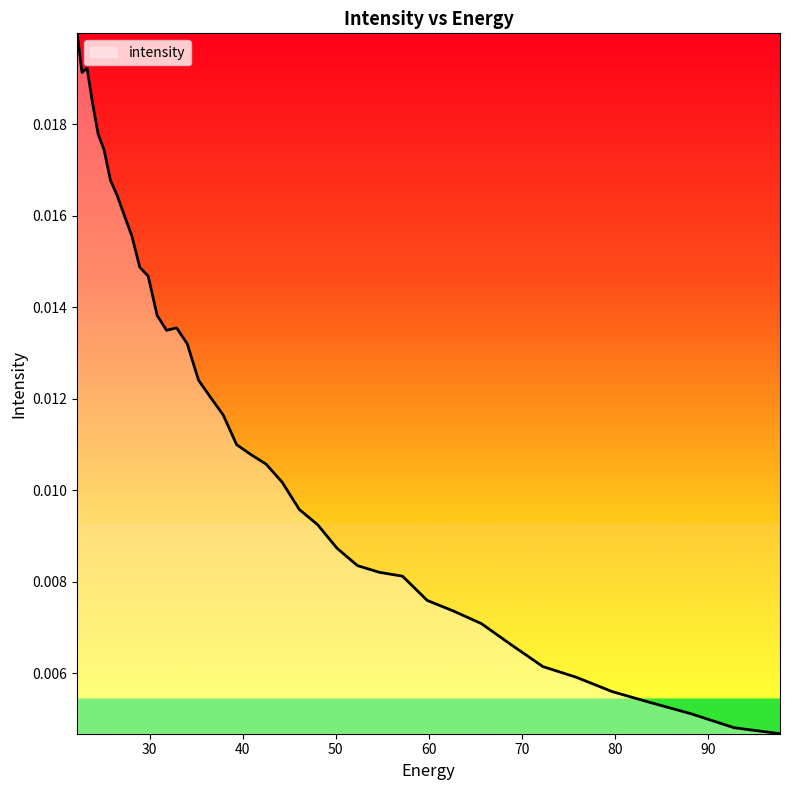

What is the label of the 20th point from the left?

40.894283